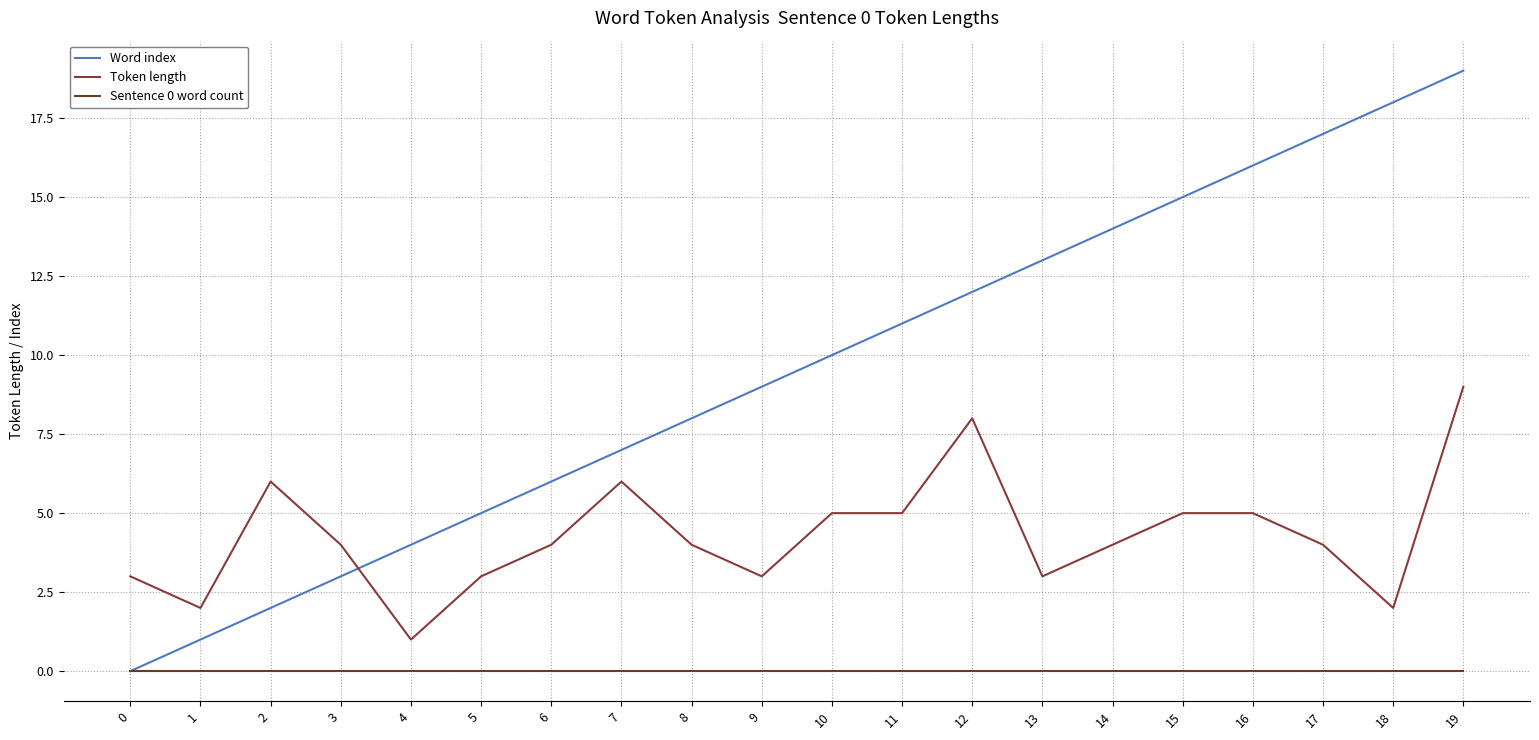

What is the spread (max minus min) of values at 11?

11